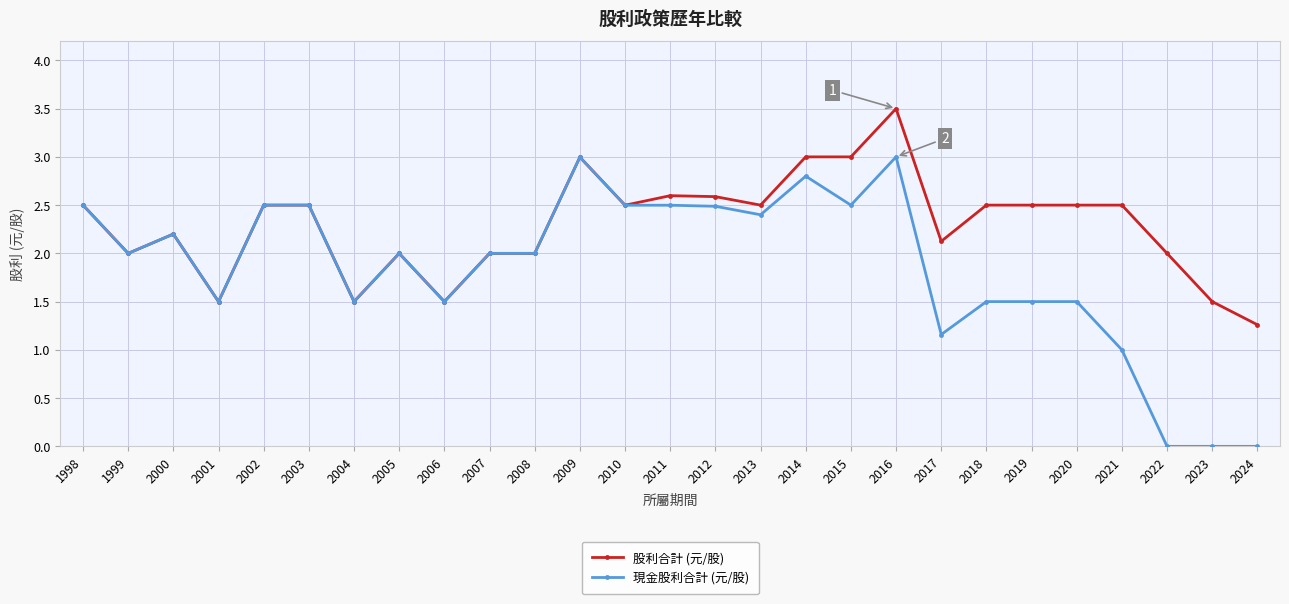

True or false: 股利合計 (元/股) has a value of 4.4 at 2015.

False